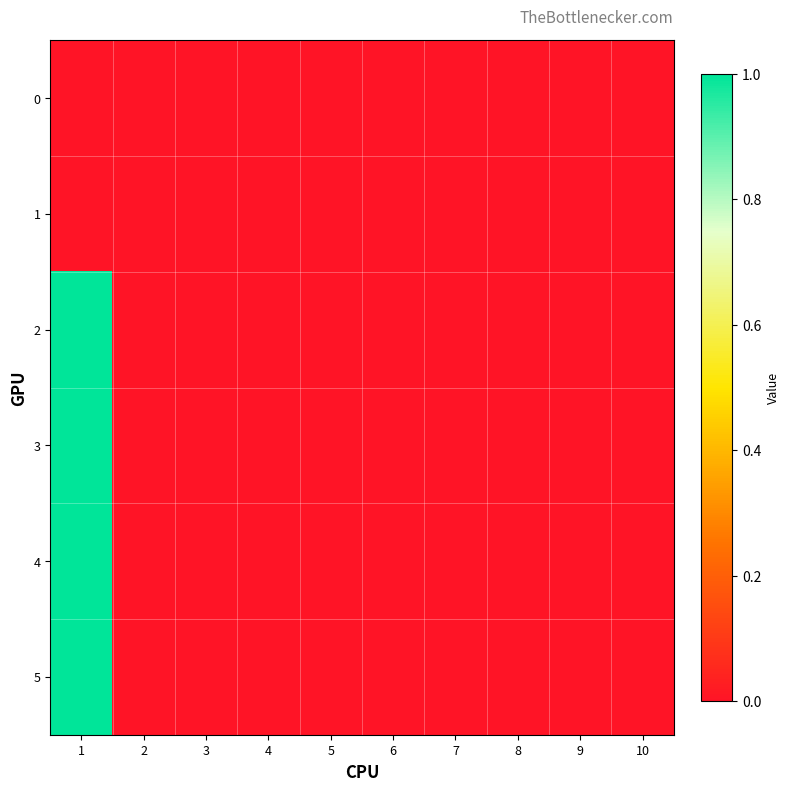

Reading left to right, extract all data points from this chart.

0: 1=0	2=0	3=0	4=0	5=0	6=0	7=0	8=0	9=0	10=0
1: 1=0	2=0	3=0	4=0	5=0	6=0	7=0	8=0	9=0	10=0
2: 1=1	2=0	3=0	4=0	5=0	6=0	7=0	8=0	9=0	10=0
3: 1=1	2=0	3=0	4=0	5=0	6=0	7=0	8=0	9=0	10=0
4: 1=1	2=0	3=0	4=0	5=0	6=0	7=0	8=0	9=0	10=0
5: 1=1	2=0	3=0	4=0	5=0	6=0	7=0	8=0	9=0	10=0